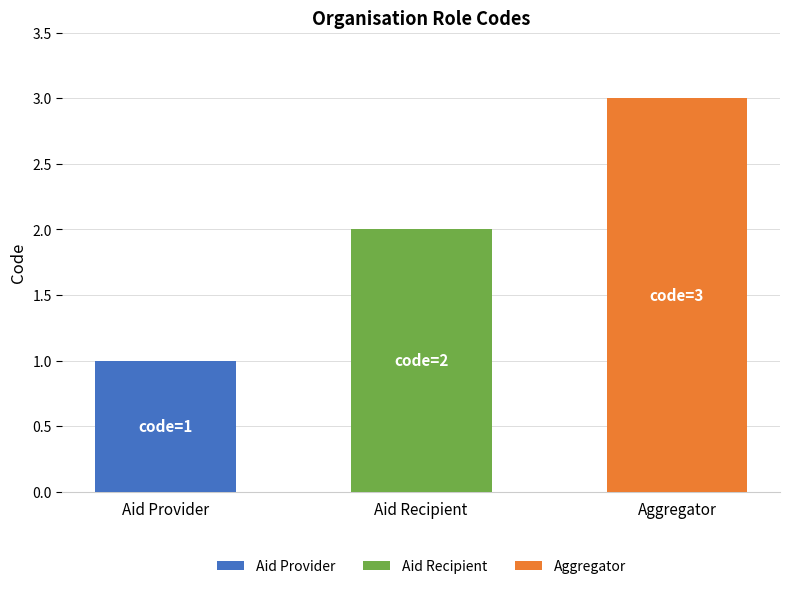

Is it true that the value at Aggregator is 3?

True